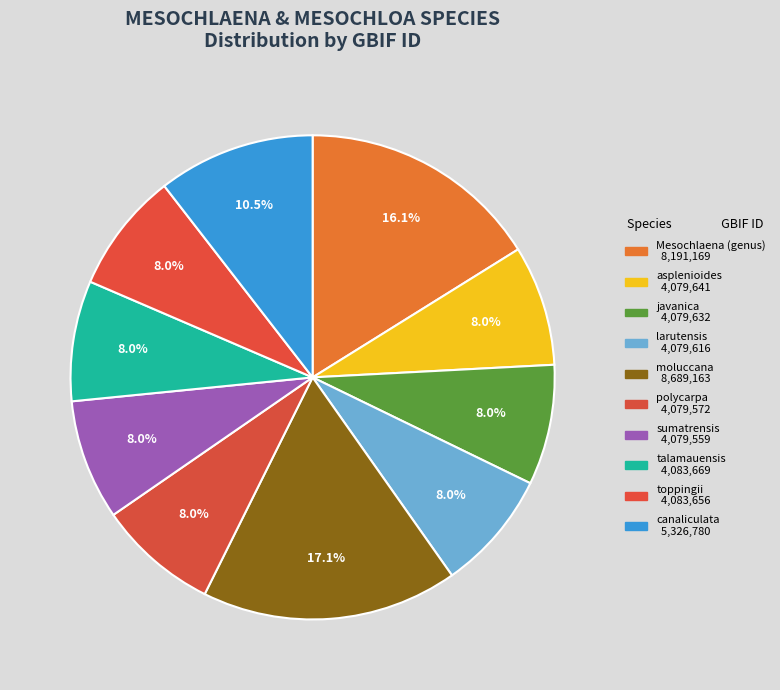

How many segments does this pie chart have?

10